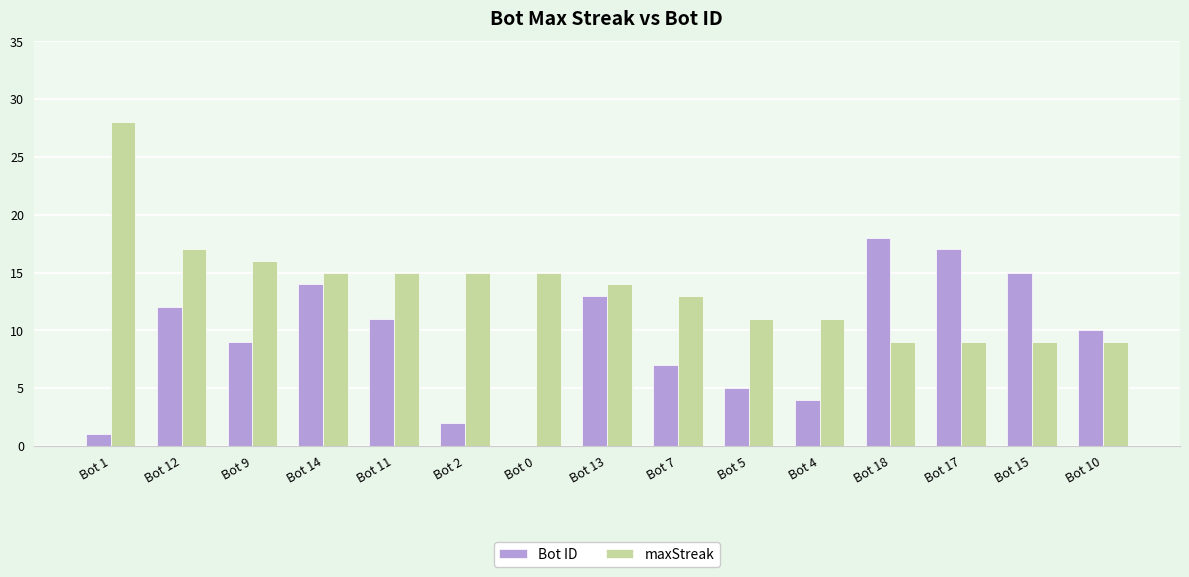

Which category has the highest value in the maxStreak series?

Bot 1